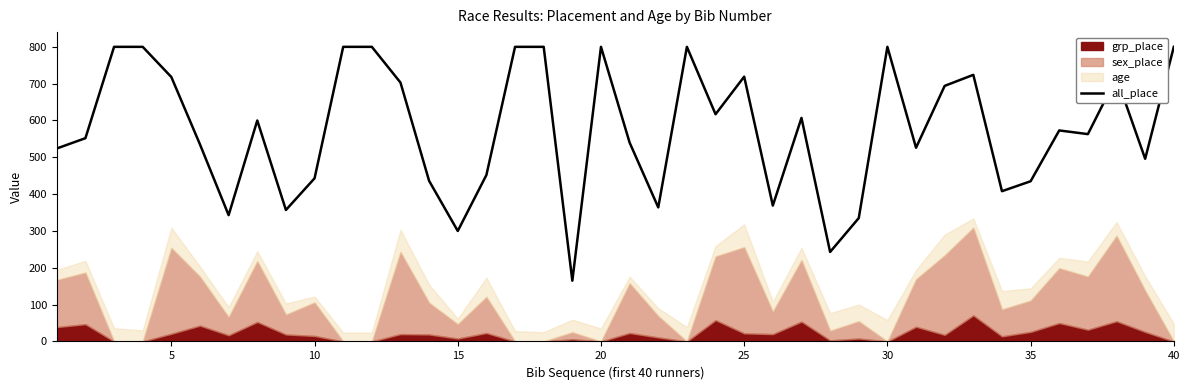

What is the maximum value for all_place?

800